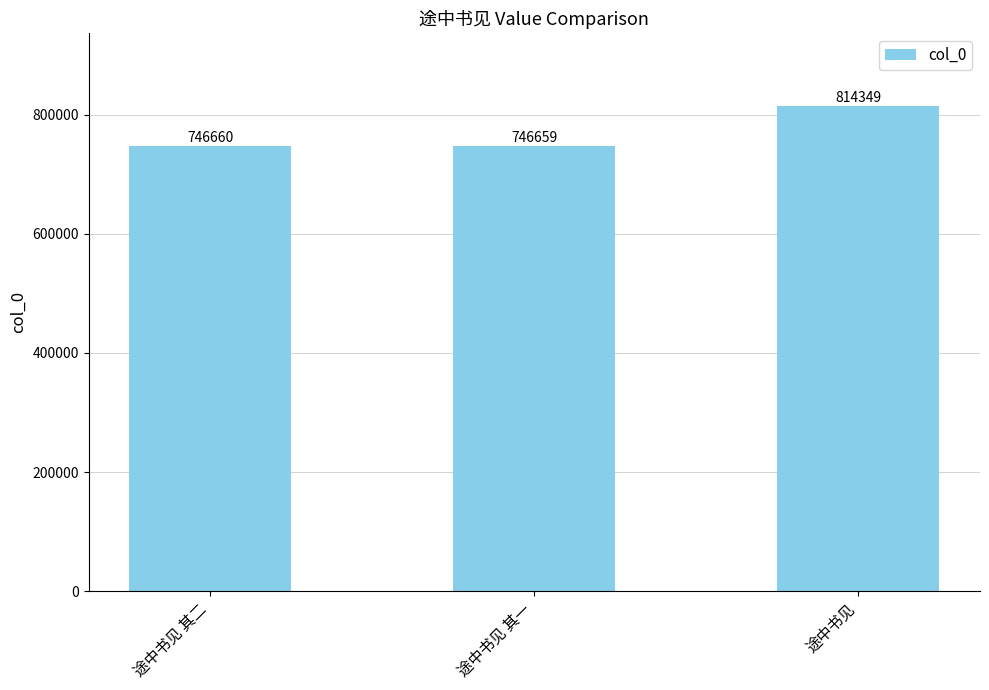

How many data points are less than 746660?

1